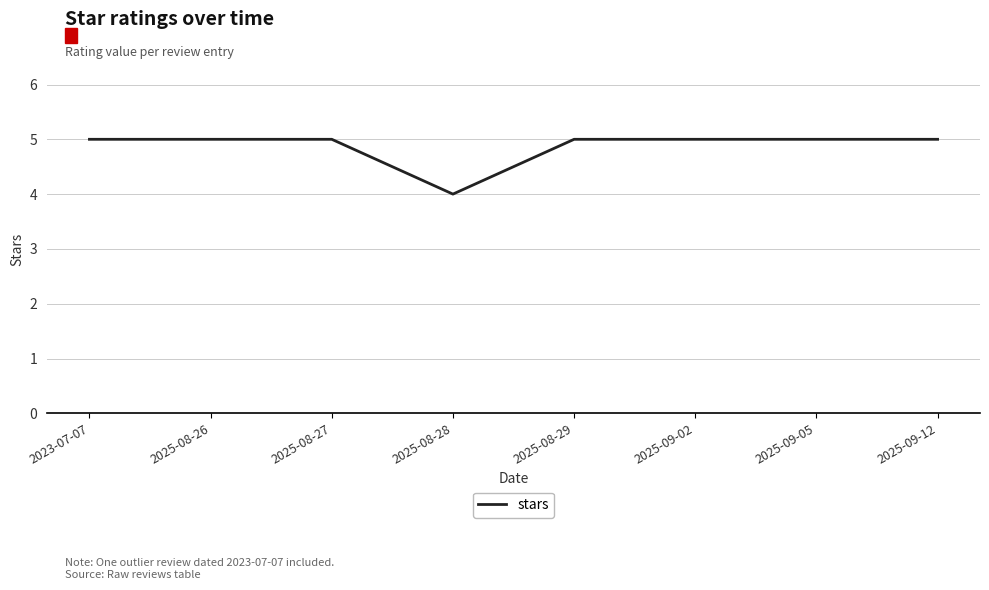

What is the change in value from 2025-08-28 to 2025-09-12?

+1